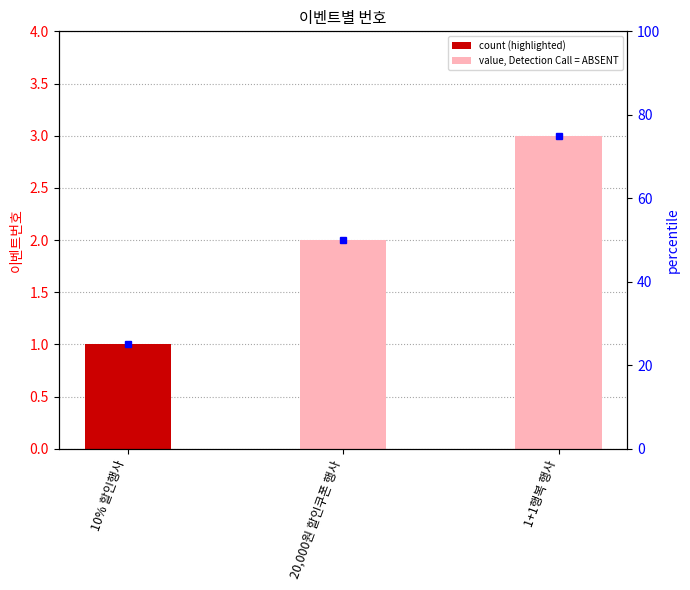

How many data points are above 2?

1